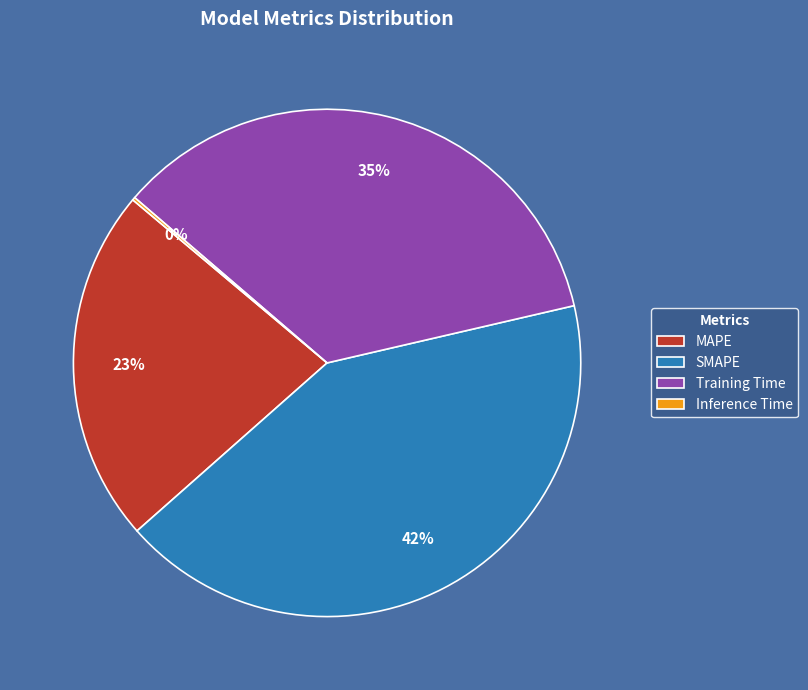

What percentage is the Training Time slice, to the nearest percent?

35%